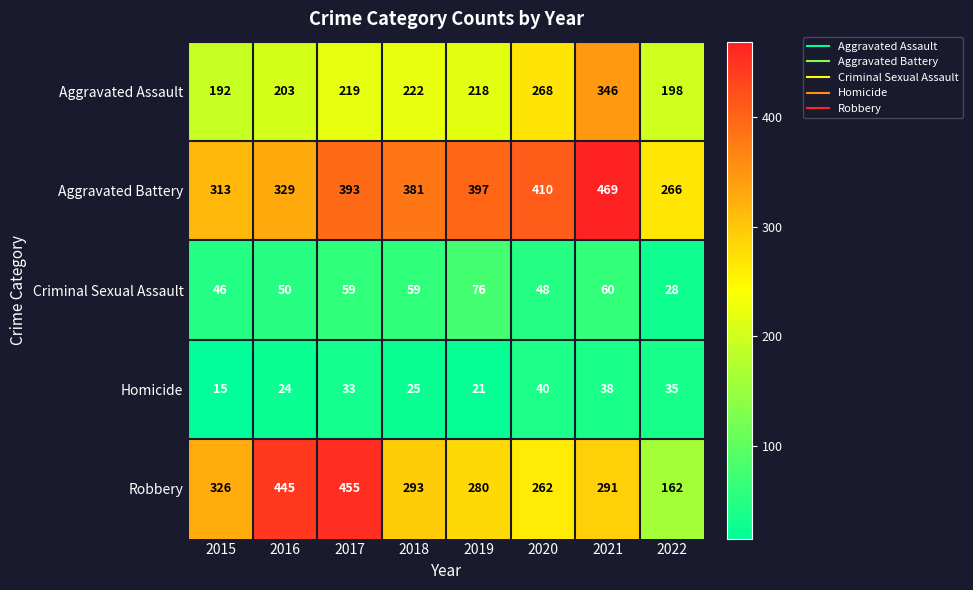

What is the spread (max minus min) of values at 2022?

238